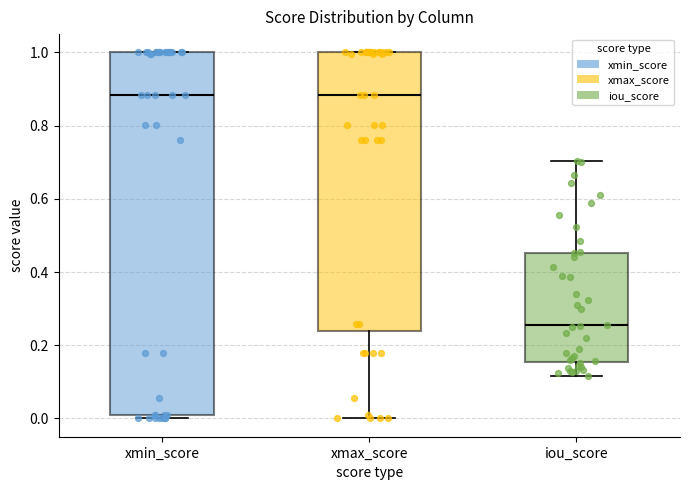

Comparing the boxes themselves (not the whiskers), which one is the tallest?

xmin_score